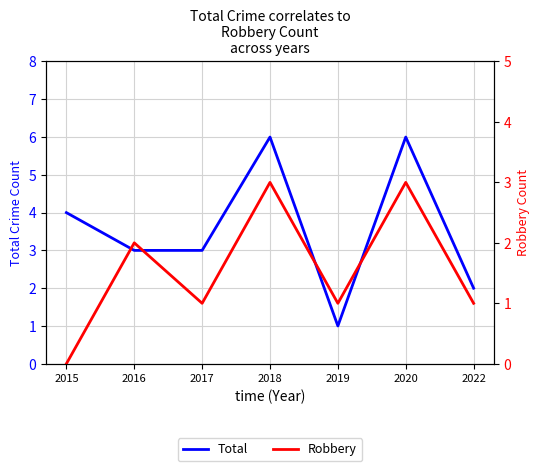

What is the difference between the second highest and second lowest values in the Total series?

4